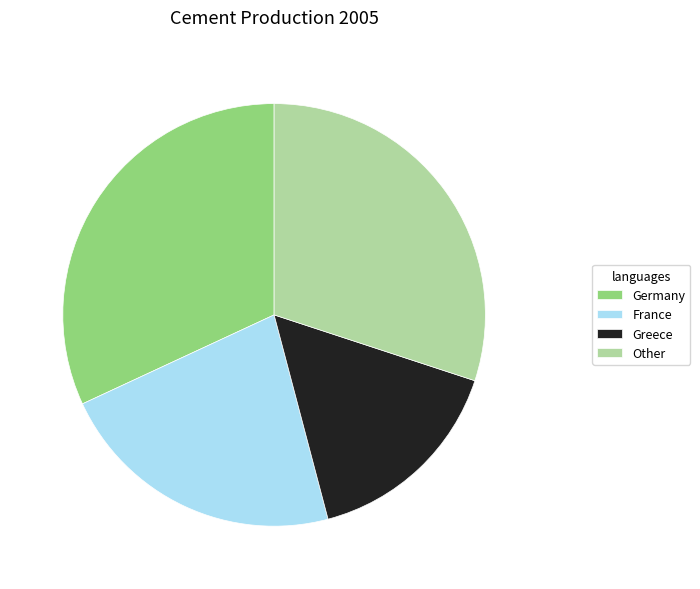

Which category has the smallest portion of the pie?

Greece